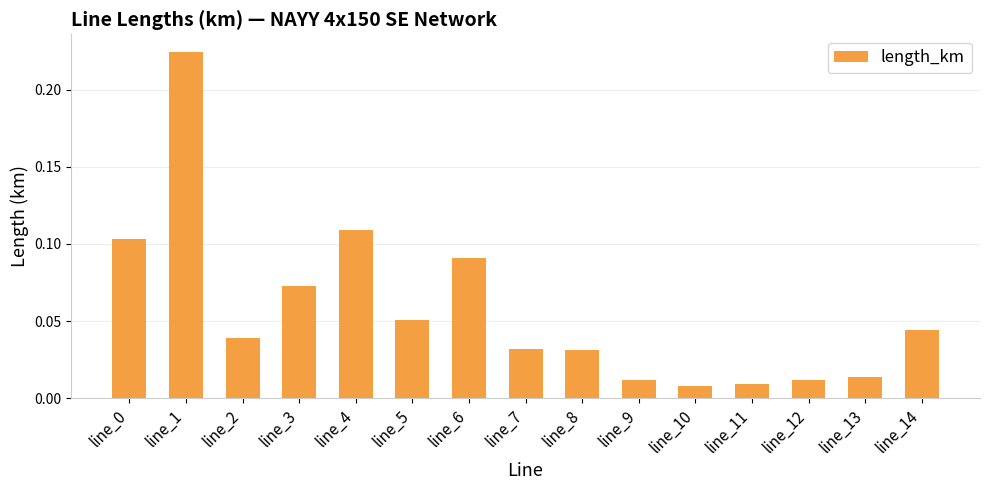

What is the sum of all values?

0.9